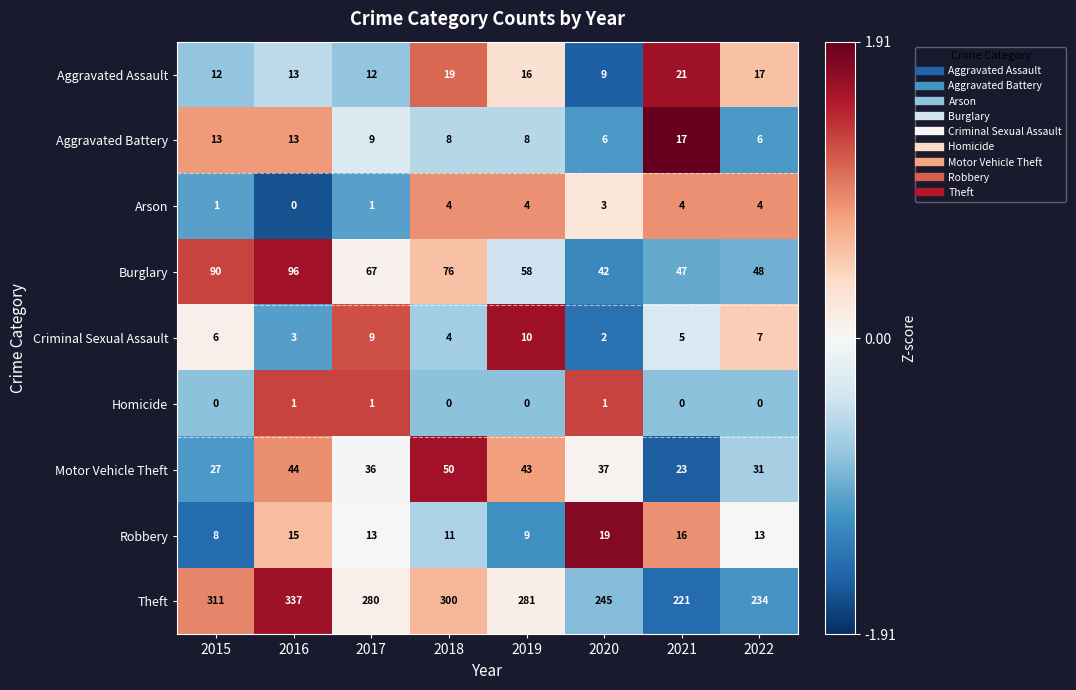

Which series has the largest range (max minus min)?

Theft